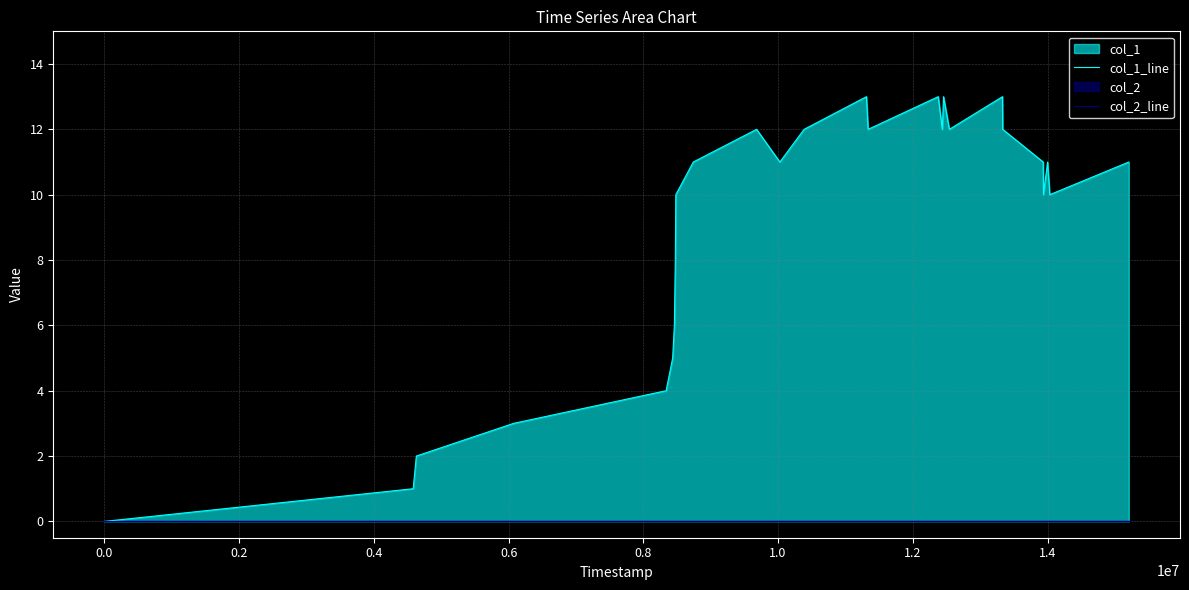

True or false: col_2_line has more than 1 interior local peaks.

False